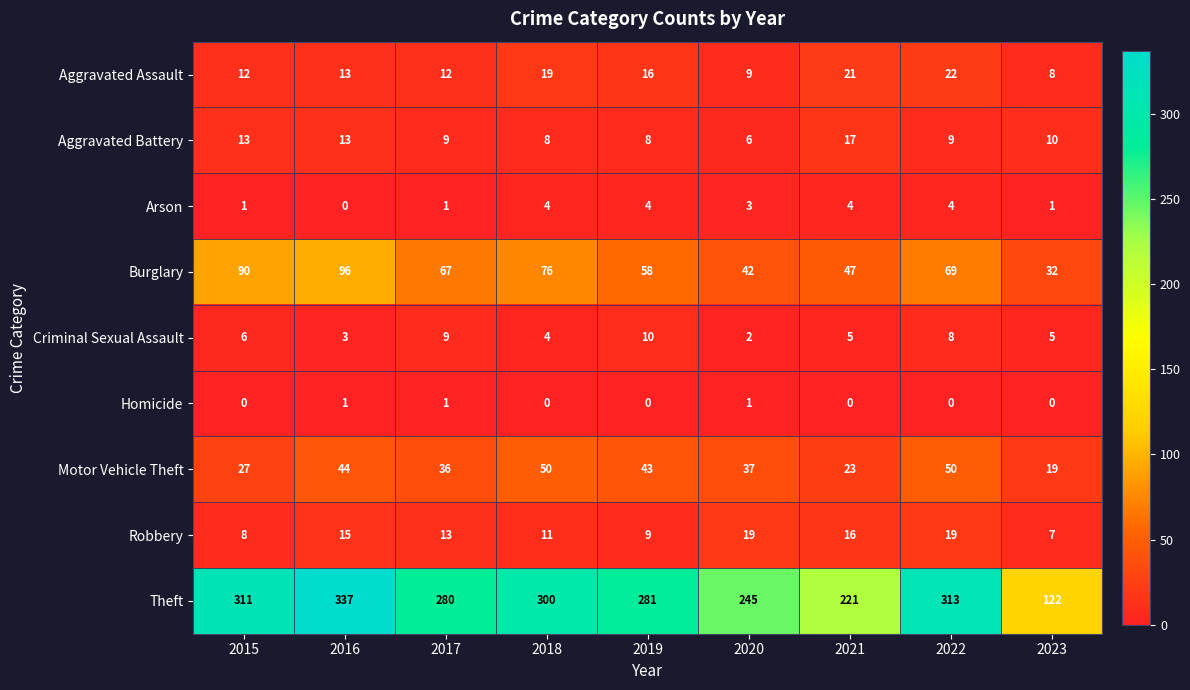

At which label does Arson first exceed 3?

2018